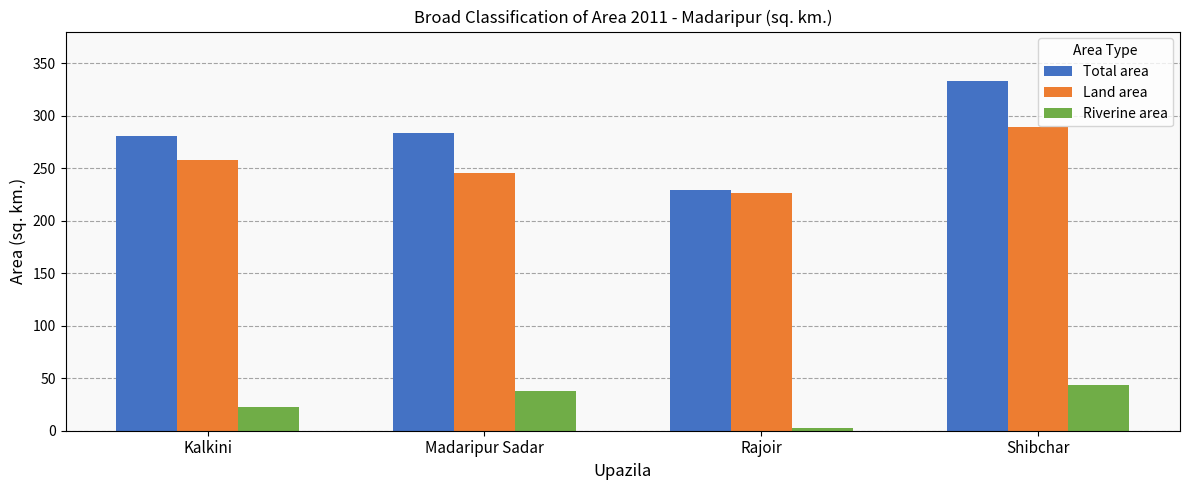

What is the spread (max minus min) of values at Shibchar?

288.9